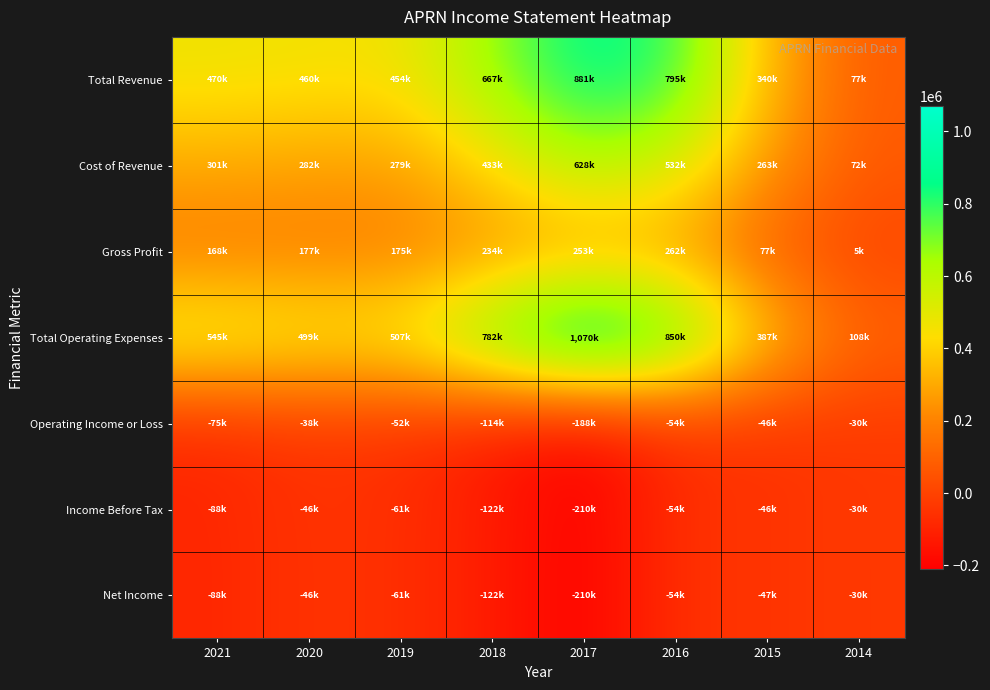

What is the difference between the highest and lowest values at 2020?

545400